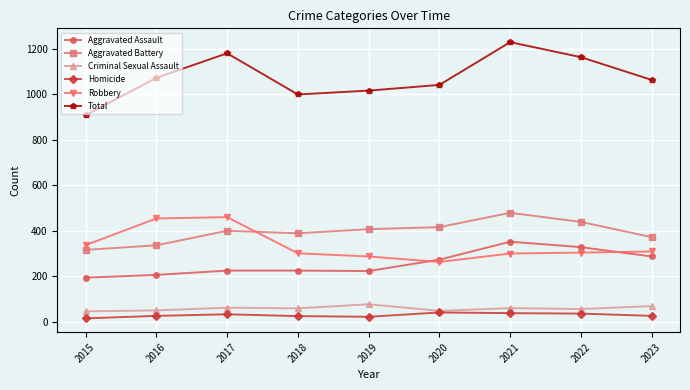

What is the spread (max minus min) of values at 2017?

1147